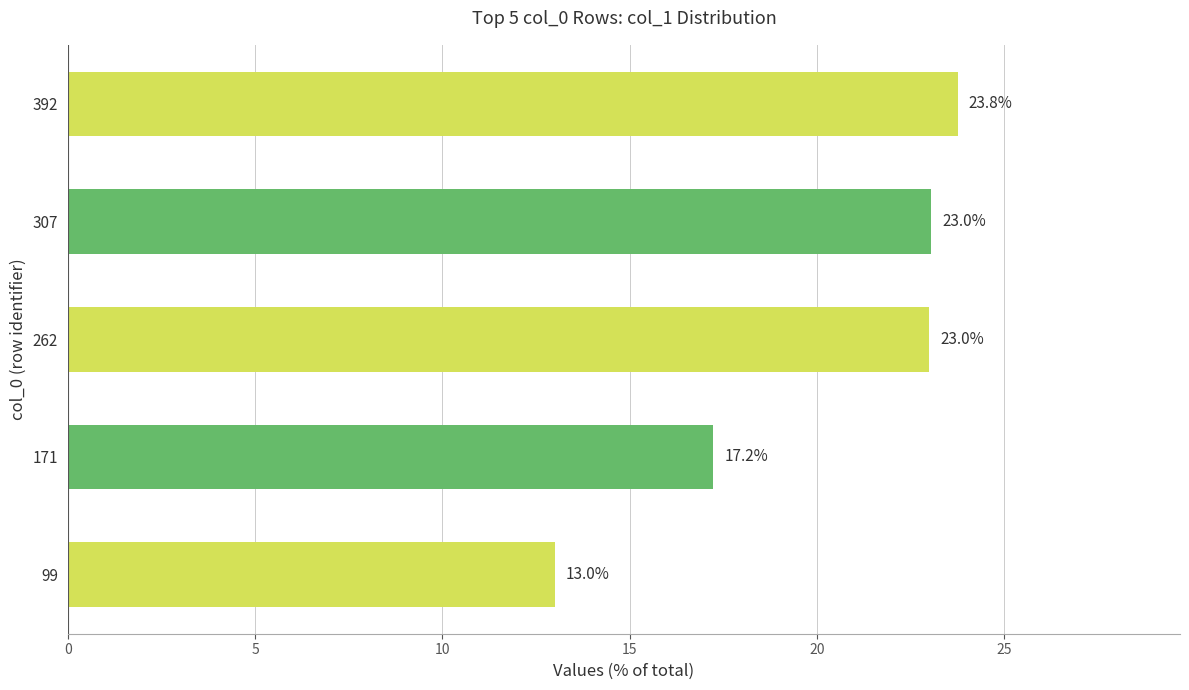

Reading bottom to top, list all the values displayed in this chart.

13.0	17.2	23.0	23.0	23.8